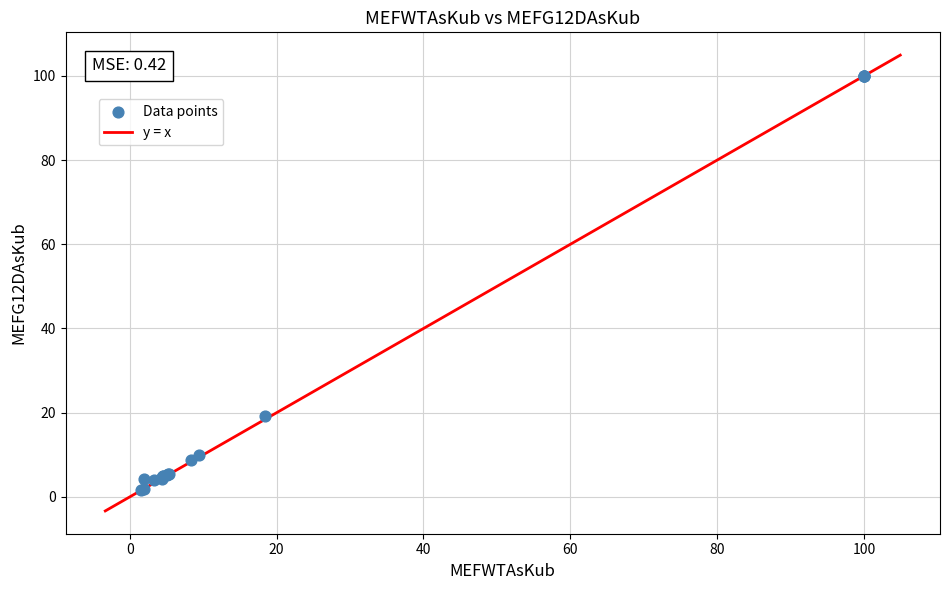

What Y value in the scatter plot is closest to 50?

19.2